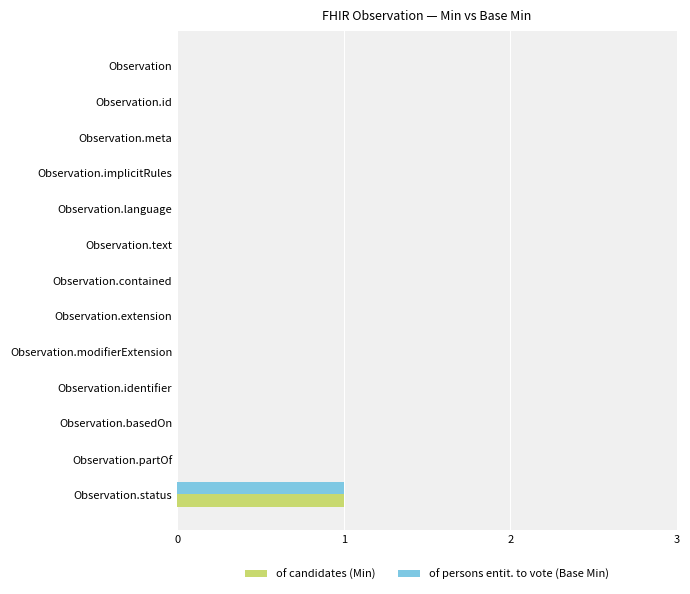

At which category is the sum across all series the highest?

Observation.status